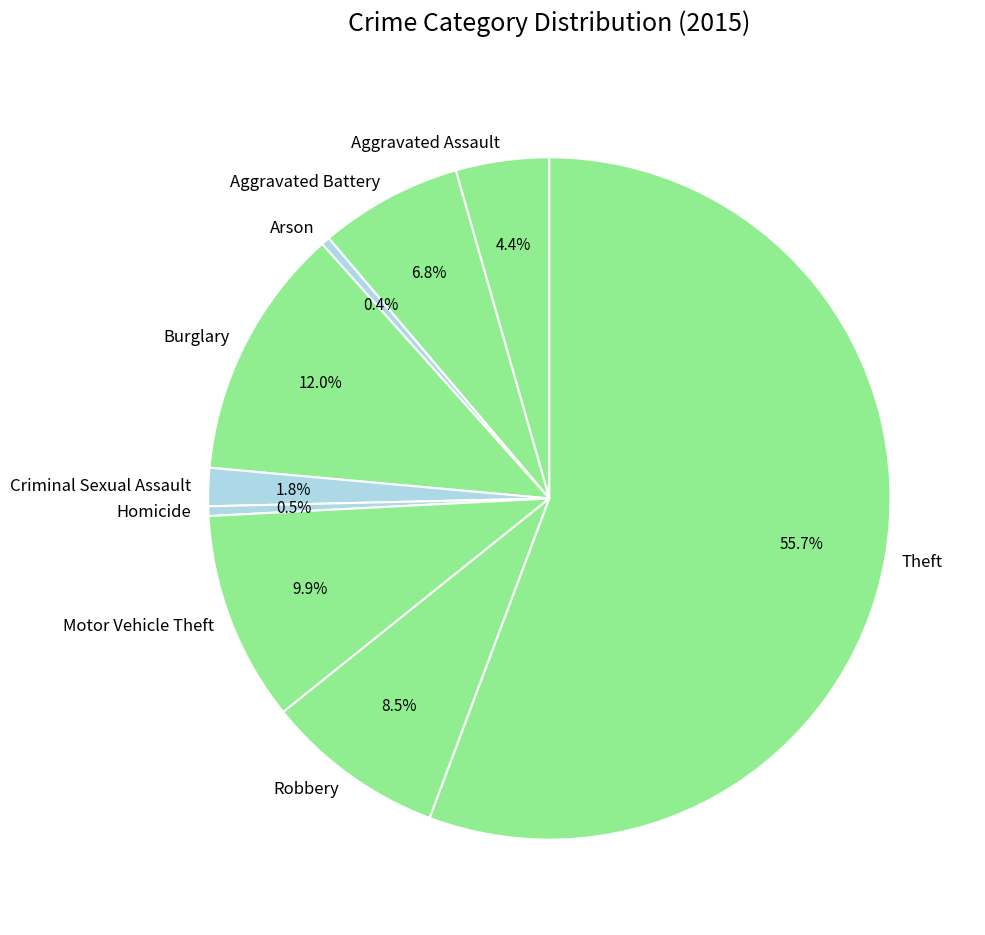

What is the ratio of the value at Robbery to the value at Arson?

20.8